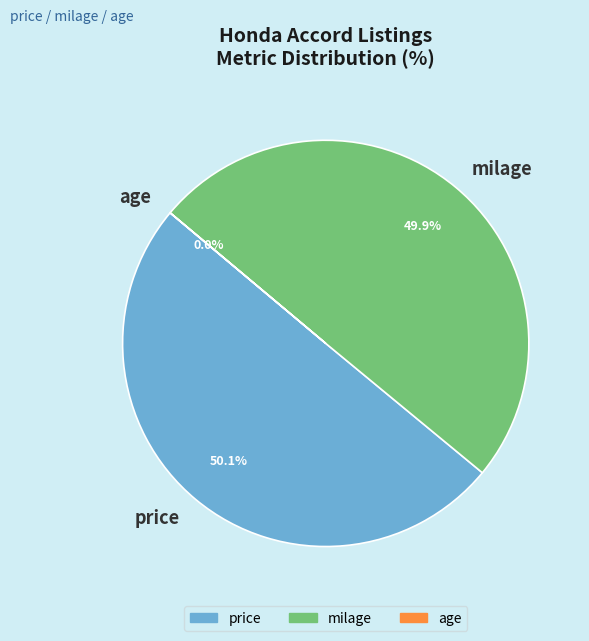

What is the majority slice?

price